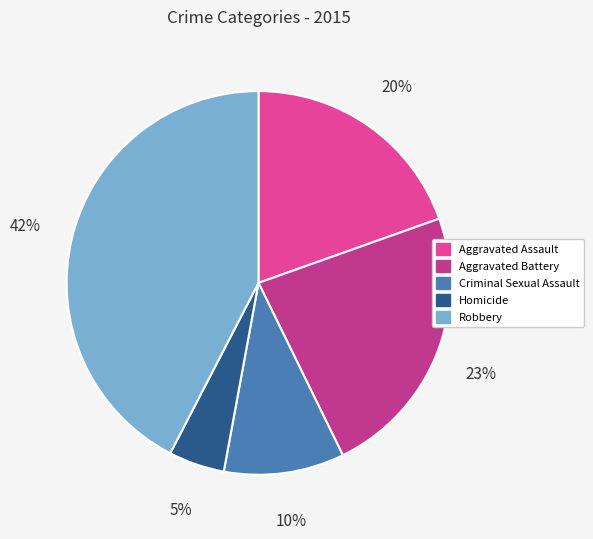

The Aggravated Battery slice represents 23% of the pie. True or false?

True